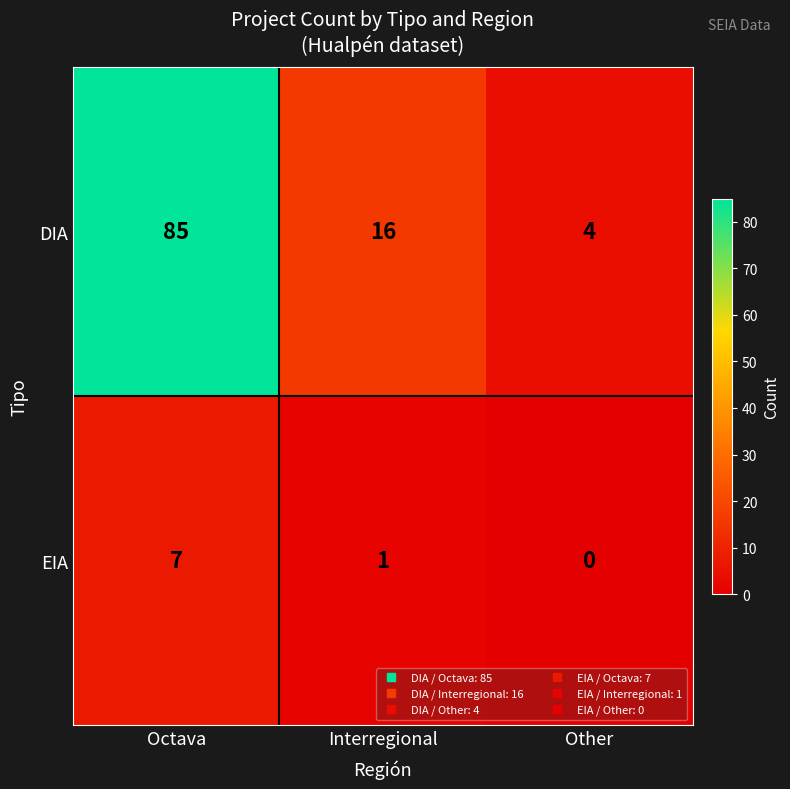

Which series has the largest total across all categories?

DIA